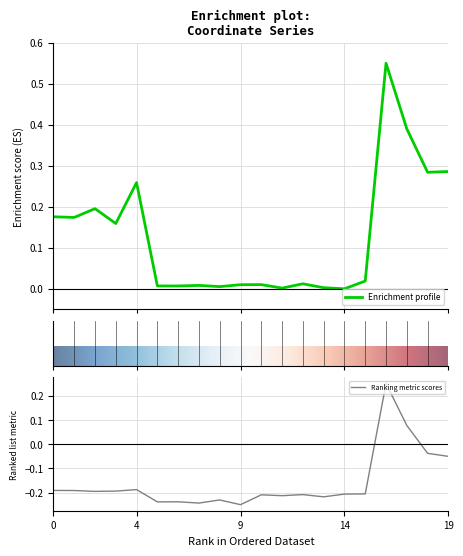

At which label does x first exceed 0?

16